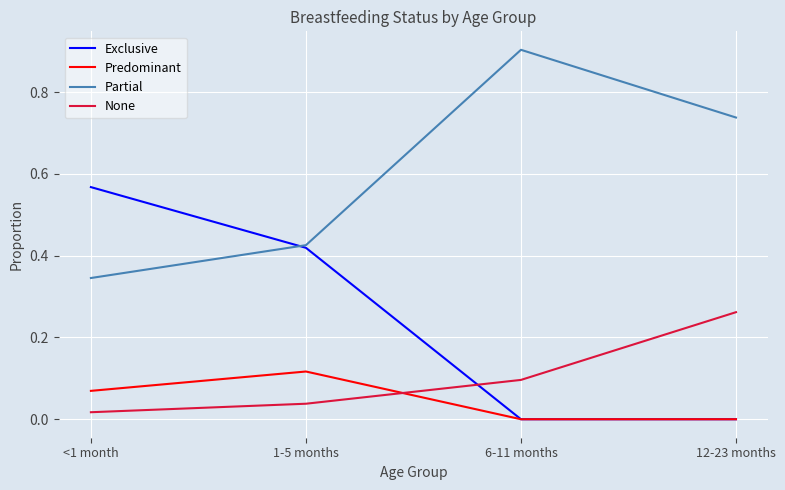

Which series changed the most between 1-5 months and 12-23 months?

Exclusive